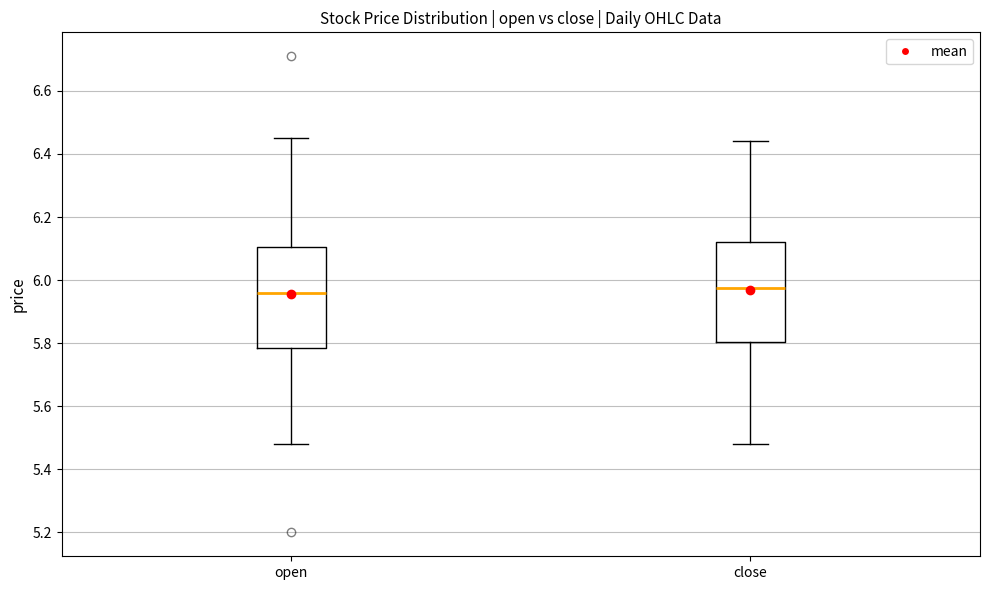

Where does the median line of the box for close sit on the y-axis? The values are not printed on the chart, so give them approximately, as read against the axis.

5.98